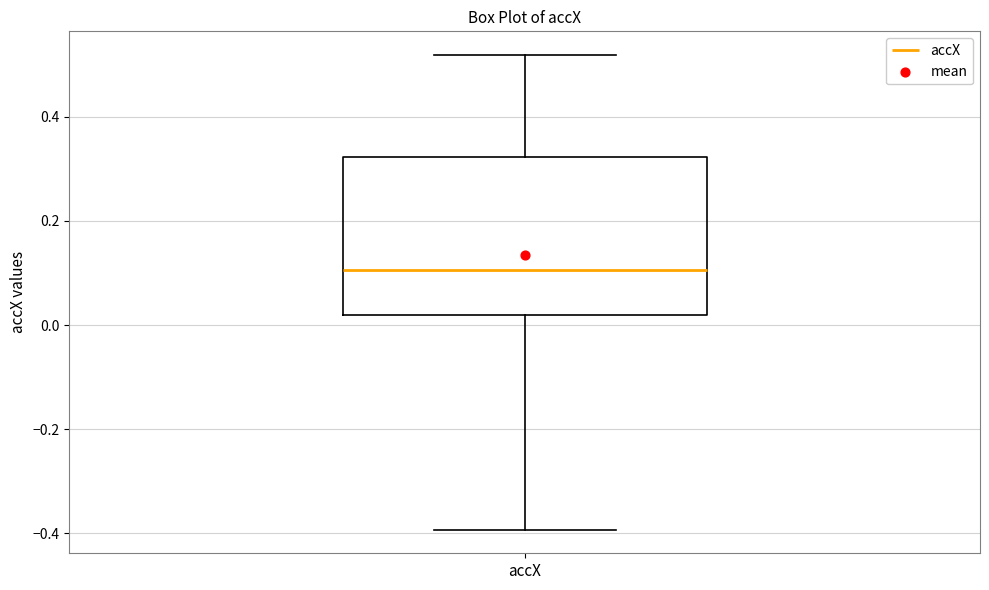

Read this box plot against the y-axis: the position of the median line, the range covered by the box, and the ends of both whiskers. The values are not printed on the chart, so give them approximately, as read against the axis.

median 0.10, box 0.02 to 0.32, whiskers -0.40 to 0.52